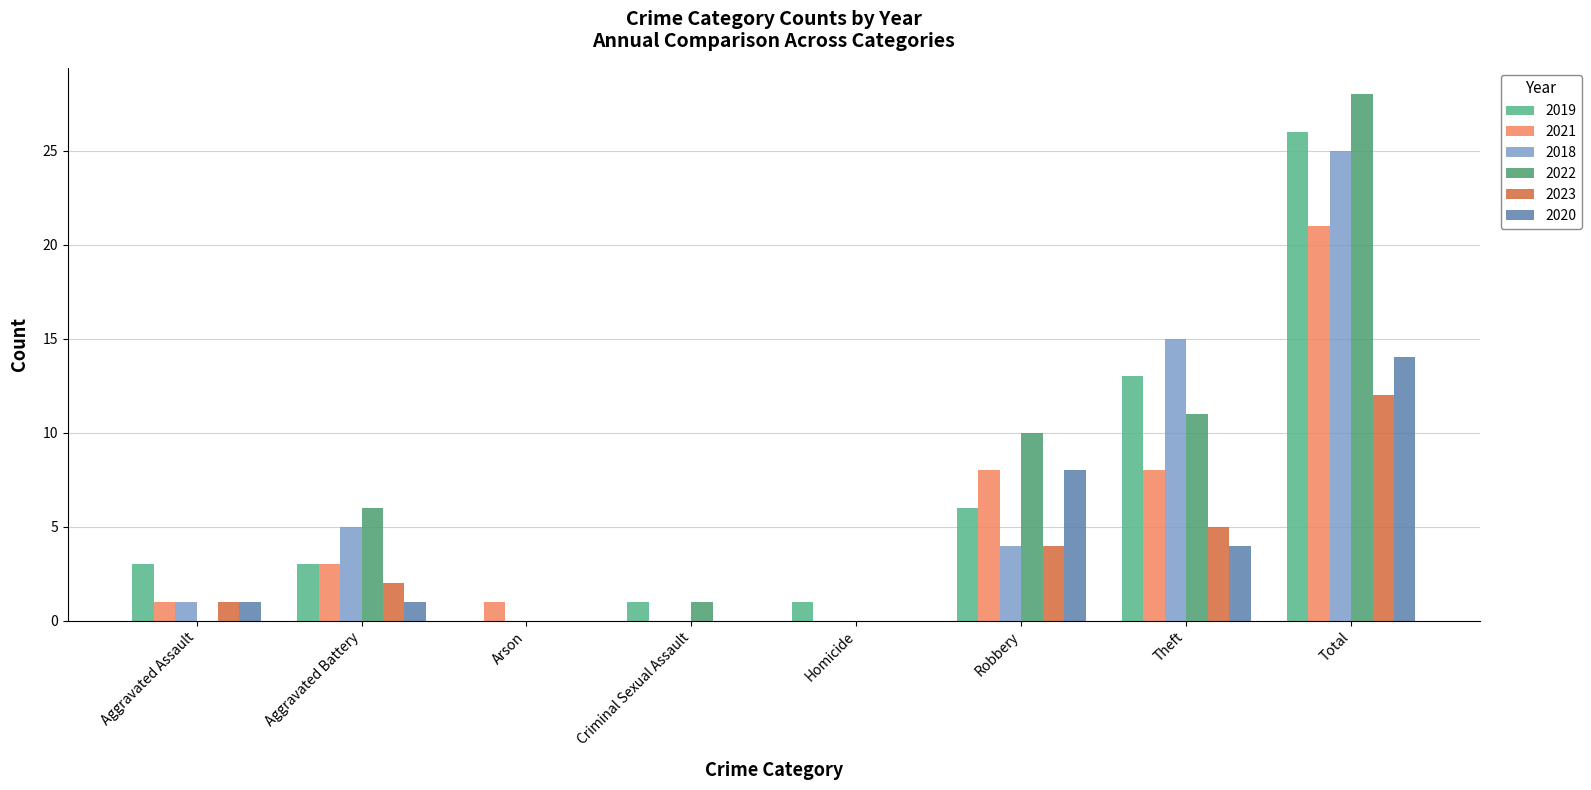

What are all the series names shown in the legend?

2019, 2021, 2018, 2022, 2023, 2020